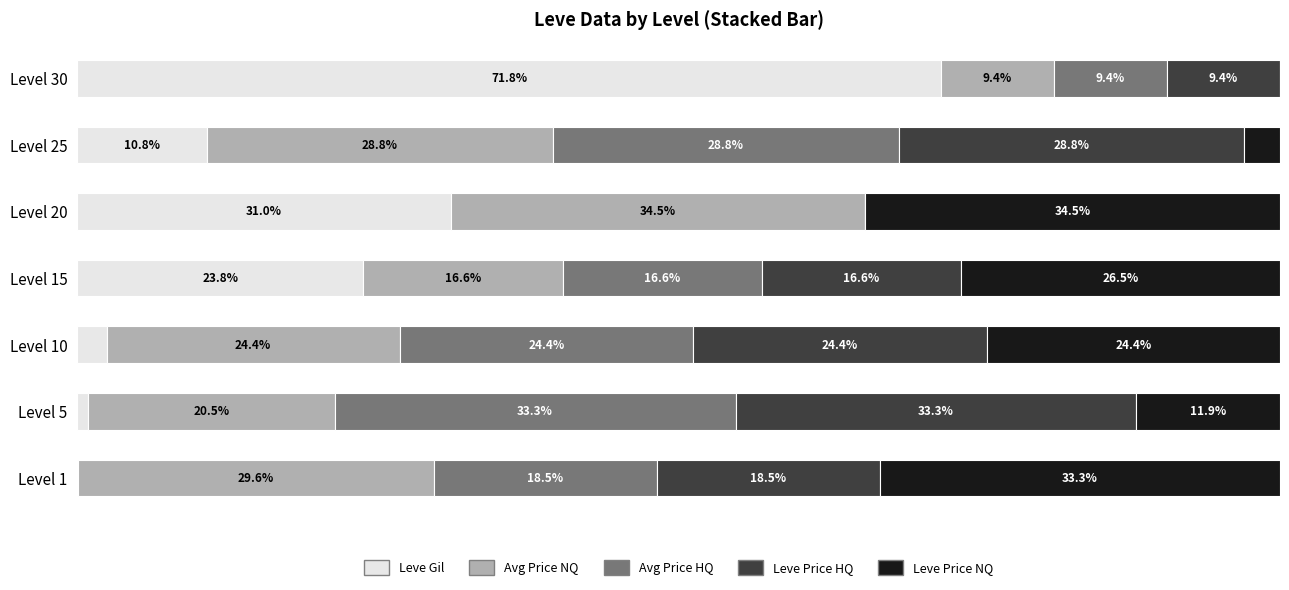

Count the number of data series in this chart.

5